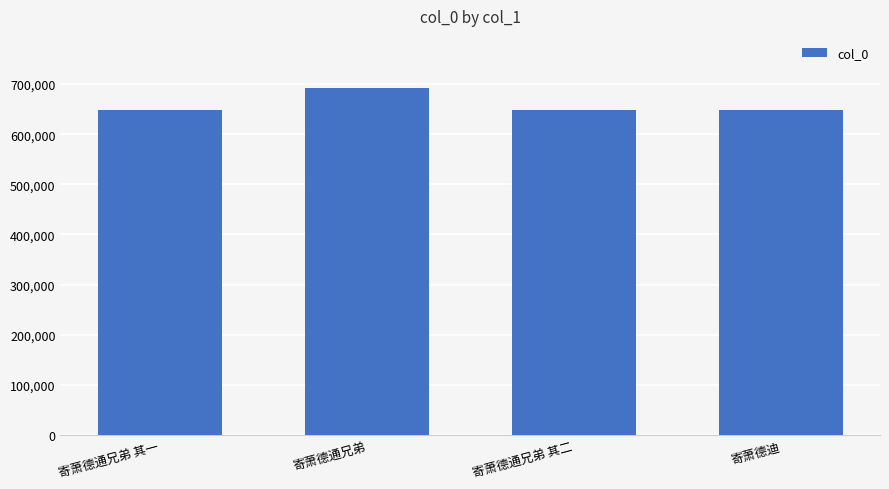

How many bars are there in total?

4